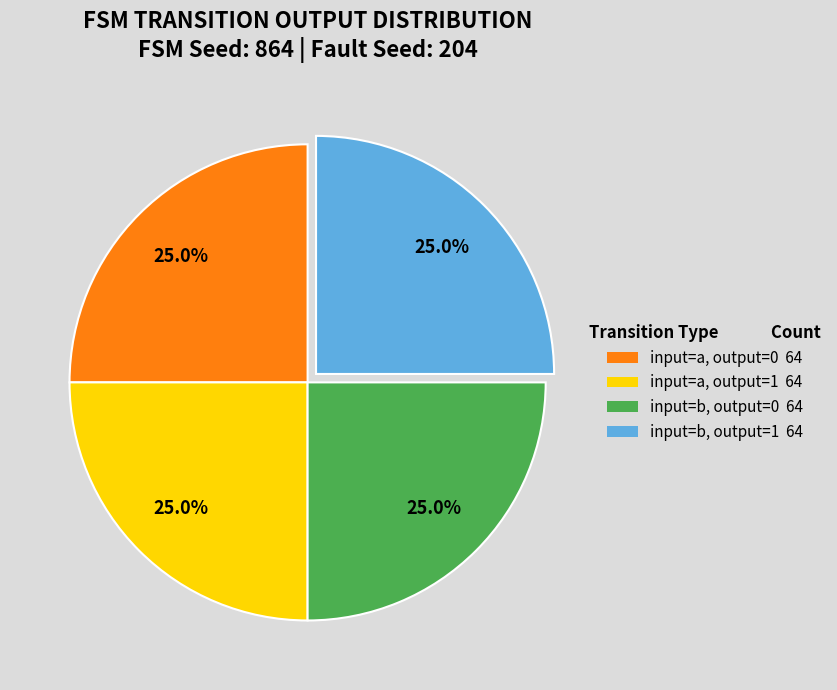

To the nearest percent, what percentage of the pie is input=a, output=1?

25%